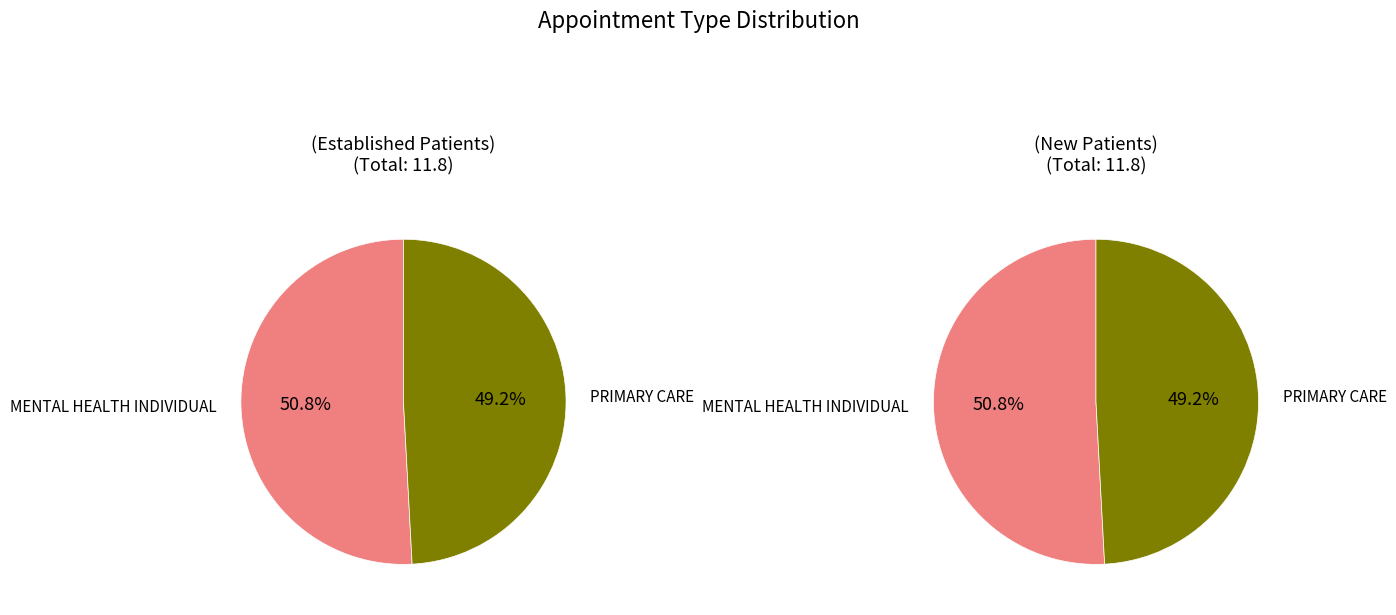

True or false: PRIMARY CARE accounts for 49% of the total.

True